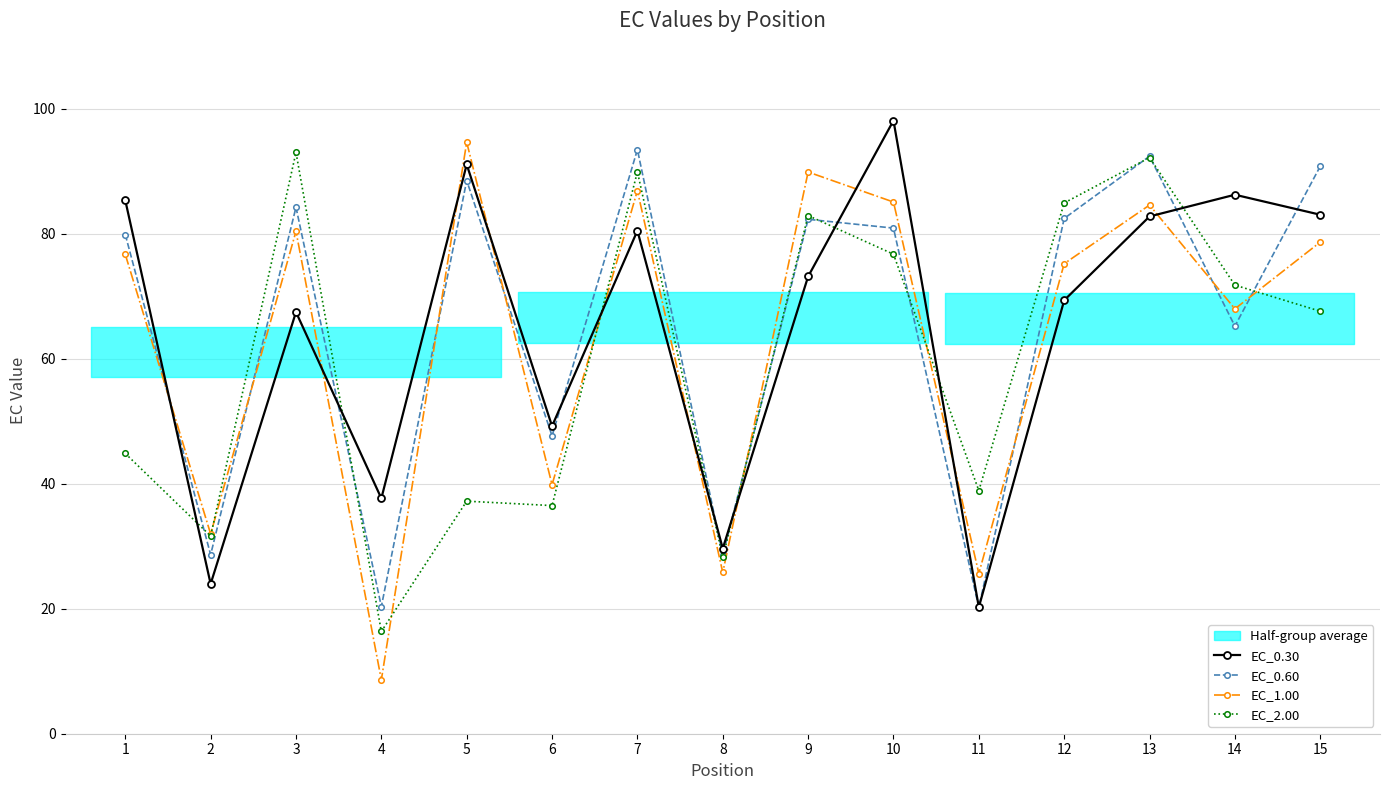

Does the chart have visible grid lines?

Yes